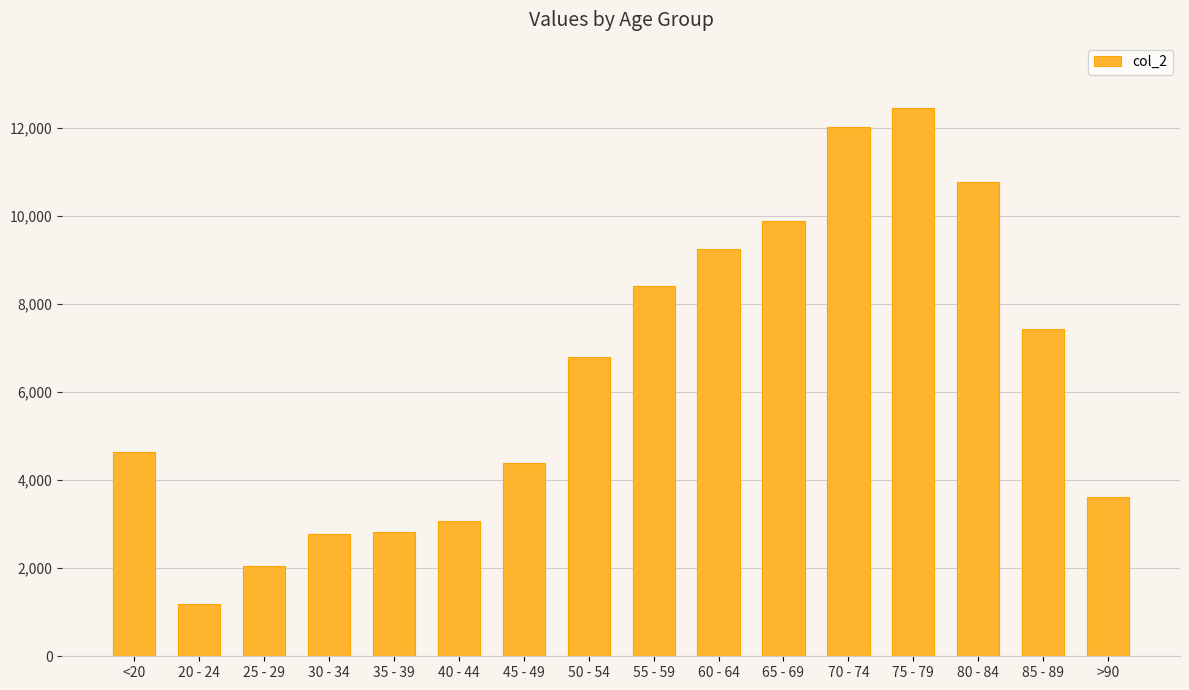

What is the difference between the values at 60 - 64 and 35 - 39?

6422